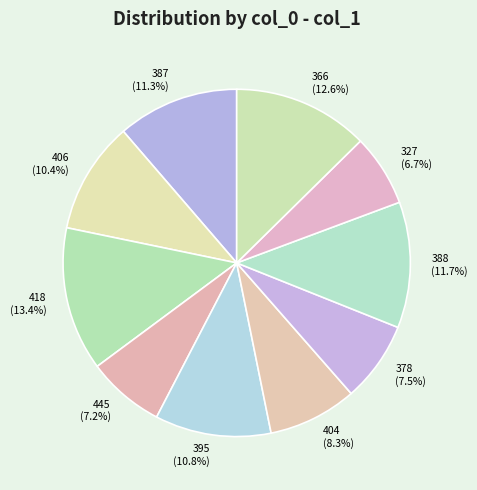

What percentage is NOT represented by 404 (8.3%)?

91.7%